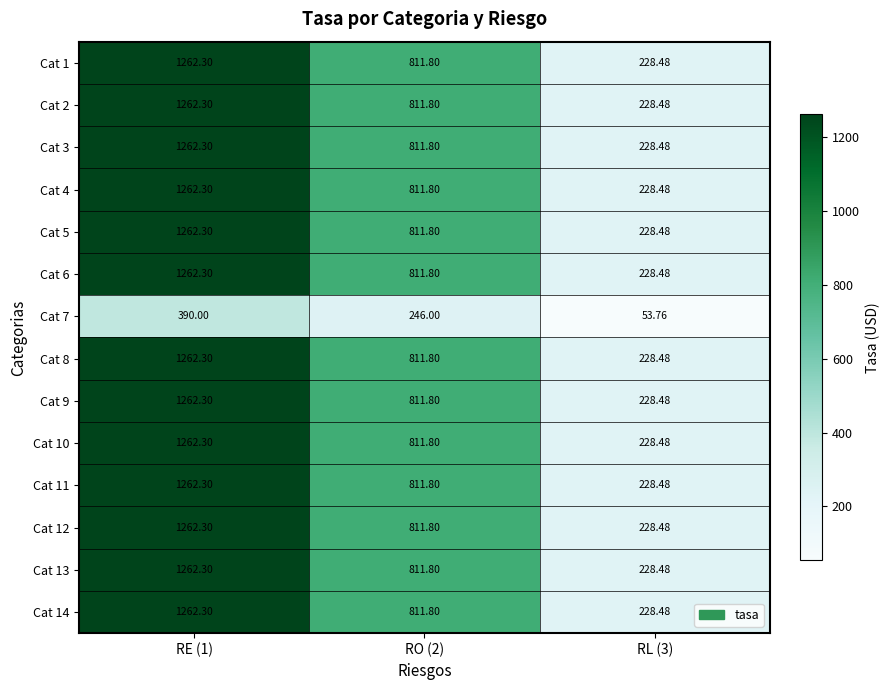

What is the spread (max minus min) of values at RE (1)?

872.3